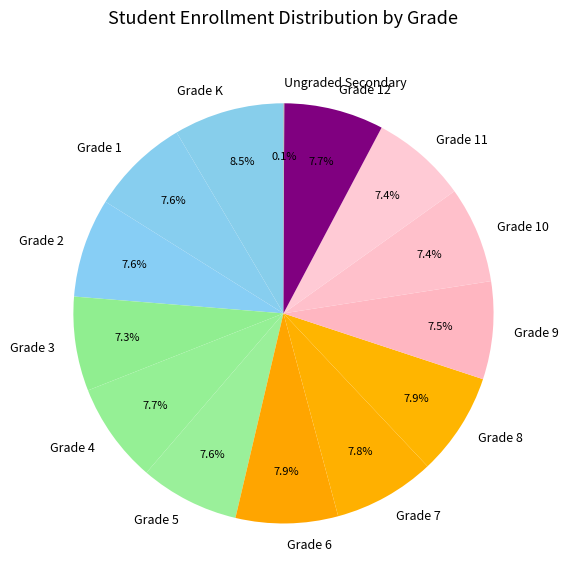

Is there any slice that represents more than half of the pie?

No